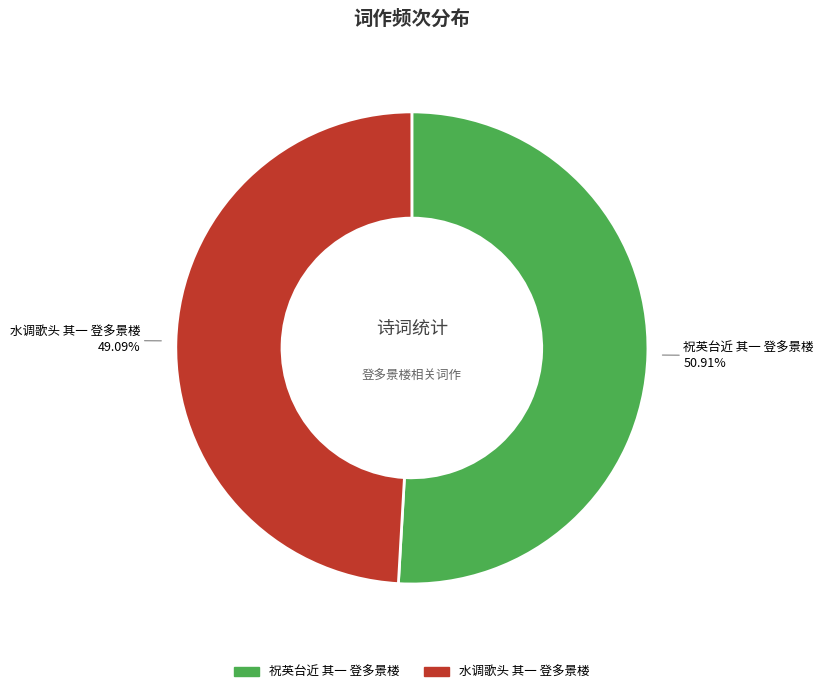

To the nearest percent, what is the difference between the largest and smallest slice percentages?

2%